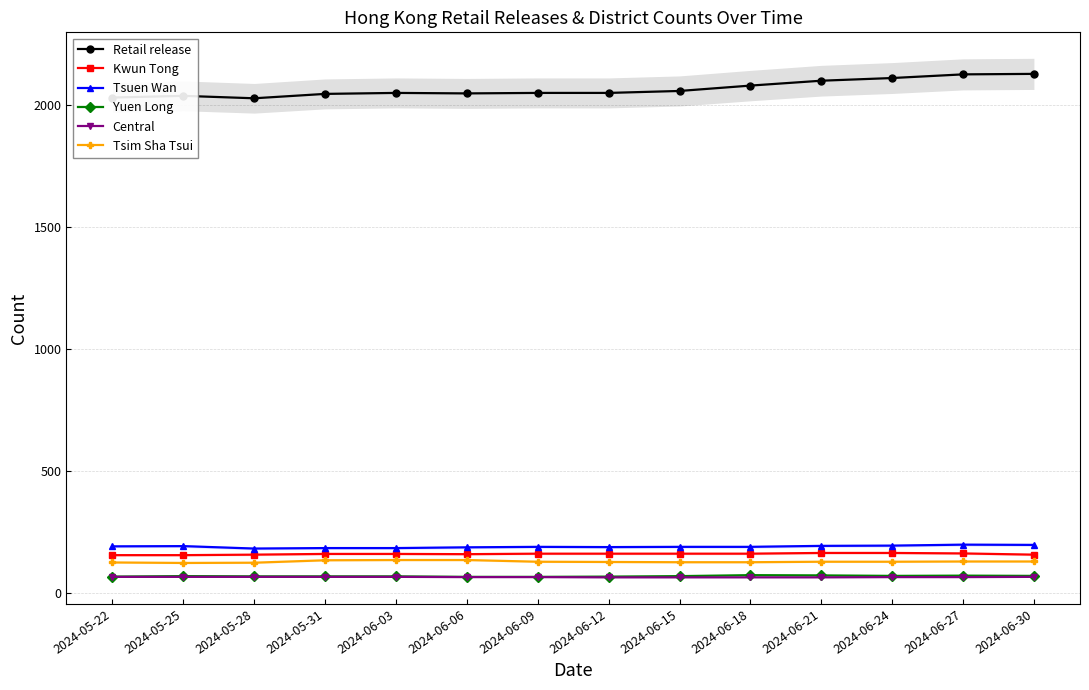

What is the average value of the Tsim Sha Tsui series?

128